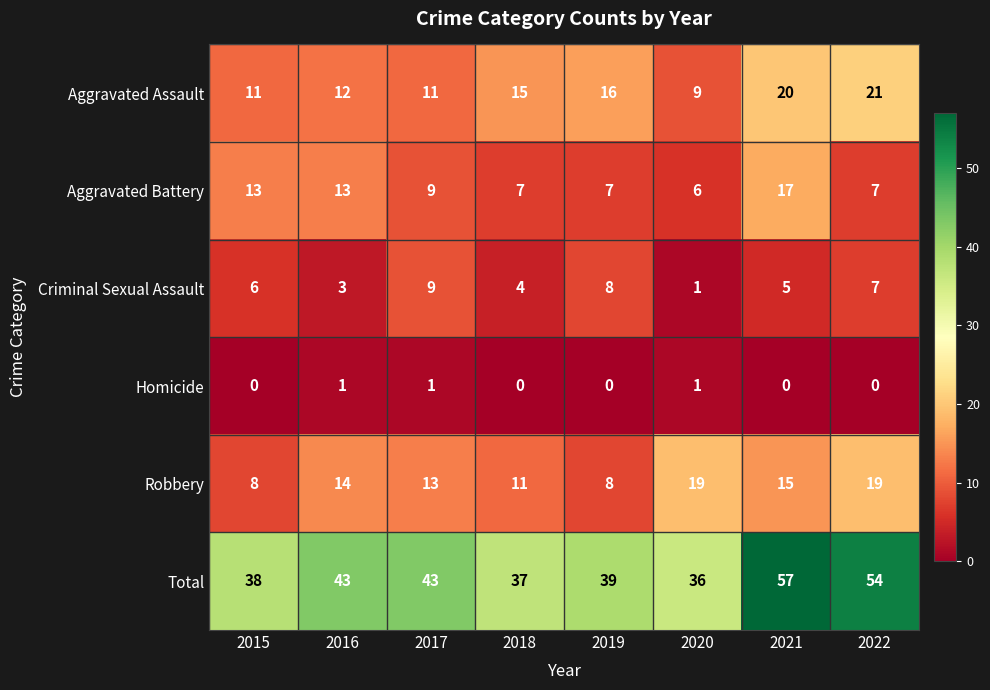

Which series has the largest range (max minus min)?

Total